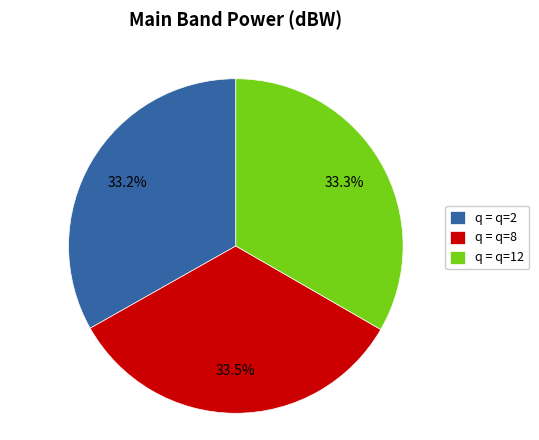

Approximately how many times larger is the value at q = q=2 compared to q = q=12?

1.0